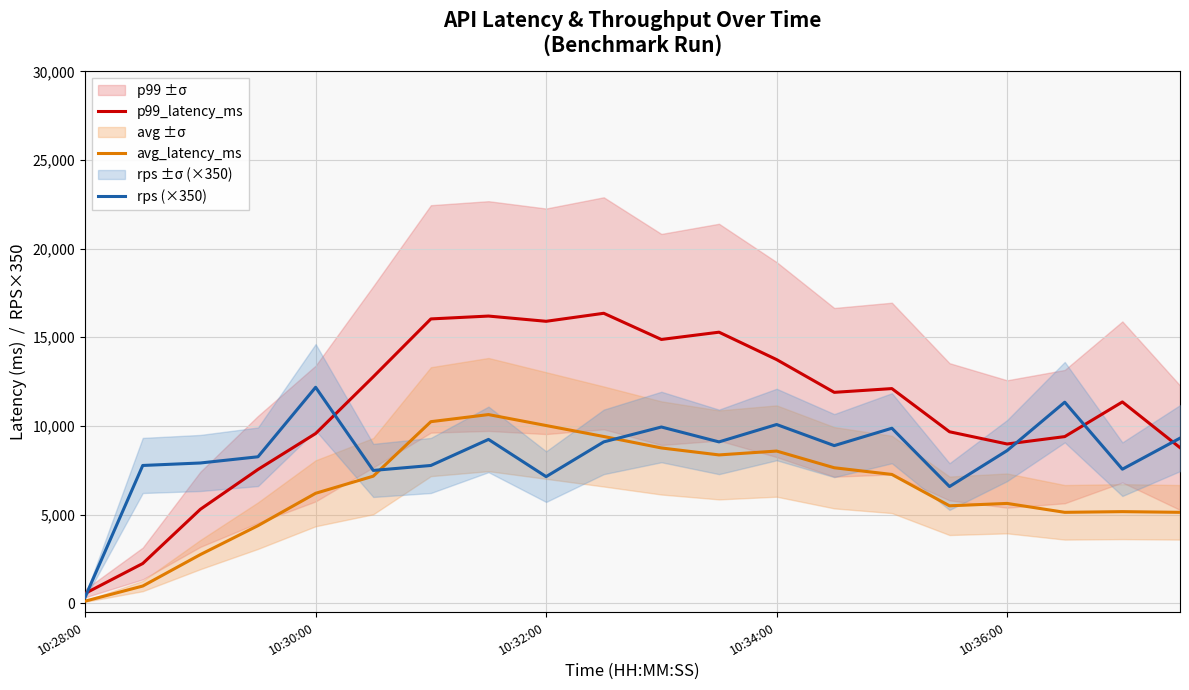

At which category does the chart reach its minimum across all series?

10:28:00